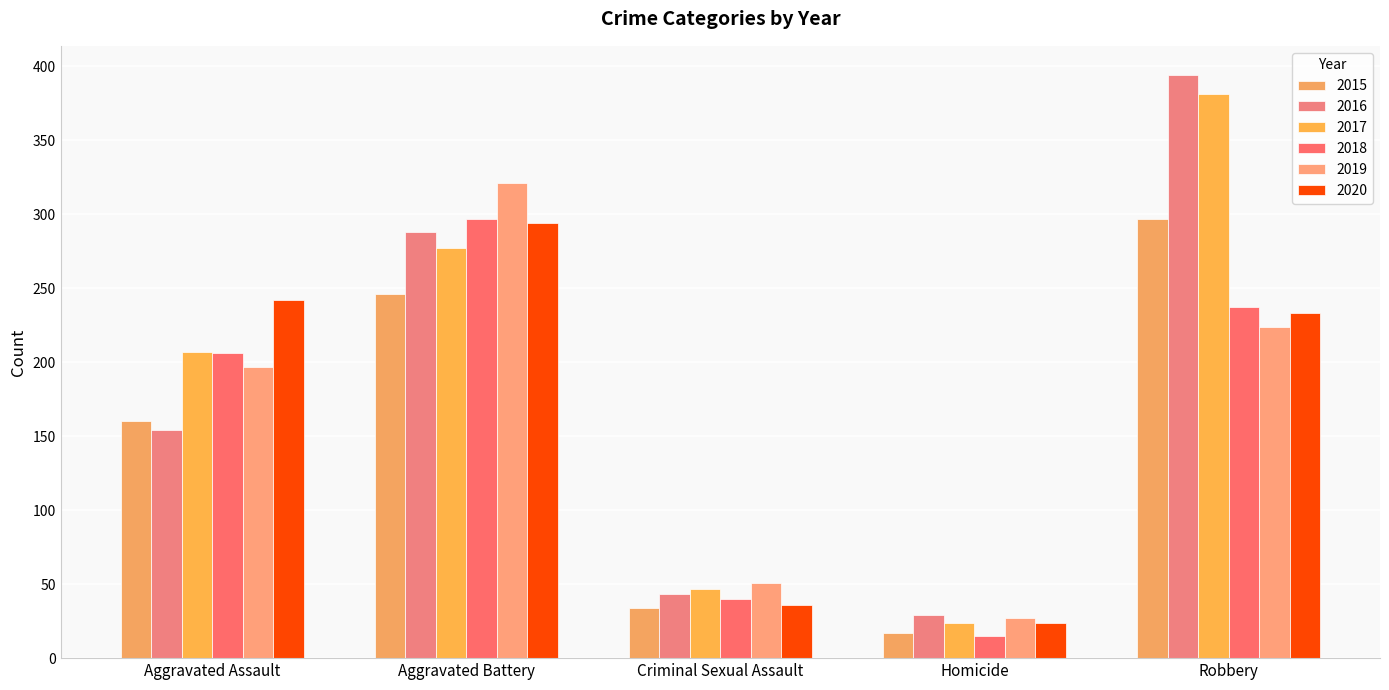

Which series has the widest spread of values?

2016